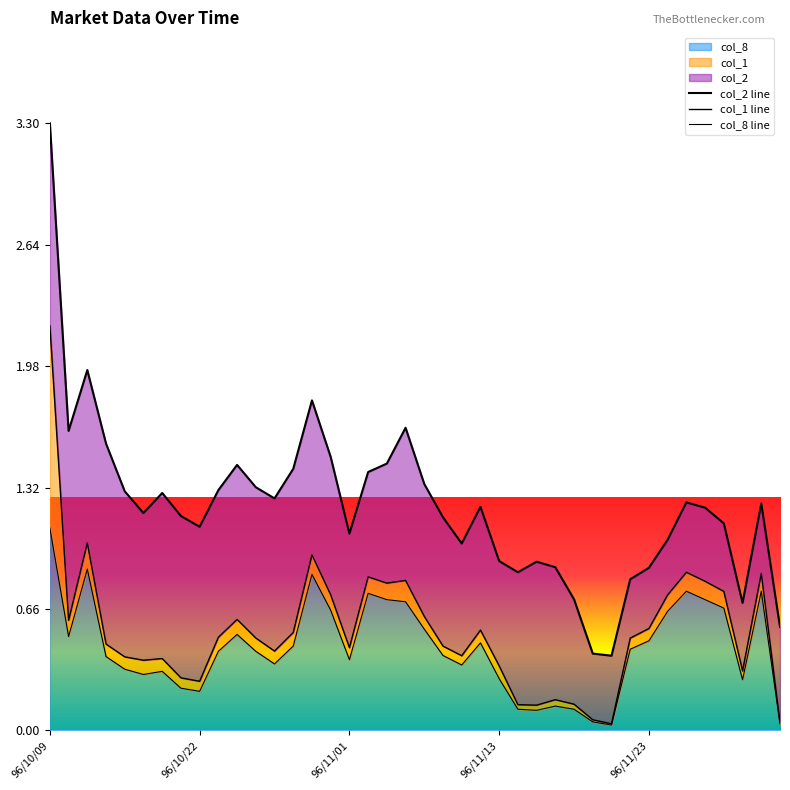

At which label does col_8 reach its peak?

96/10/09